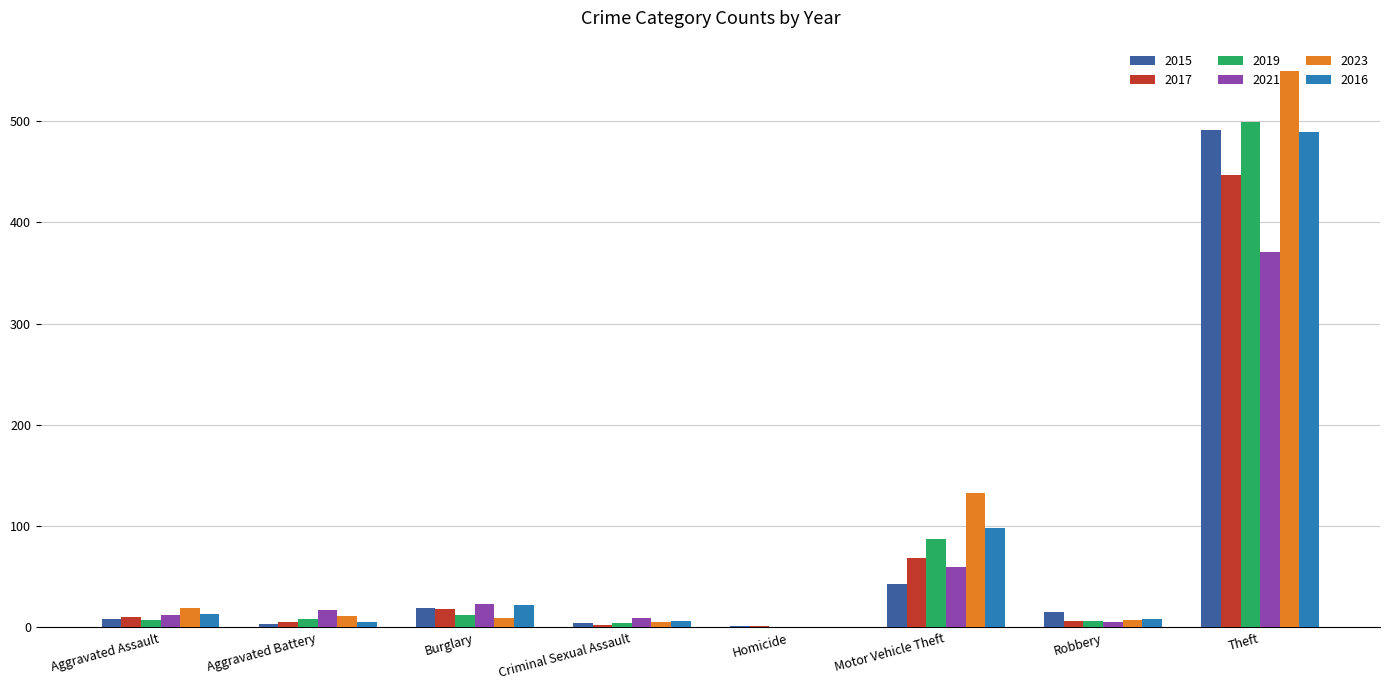

What is the greatest value displayed?

549